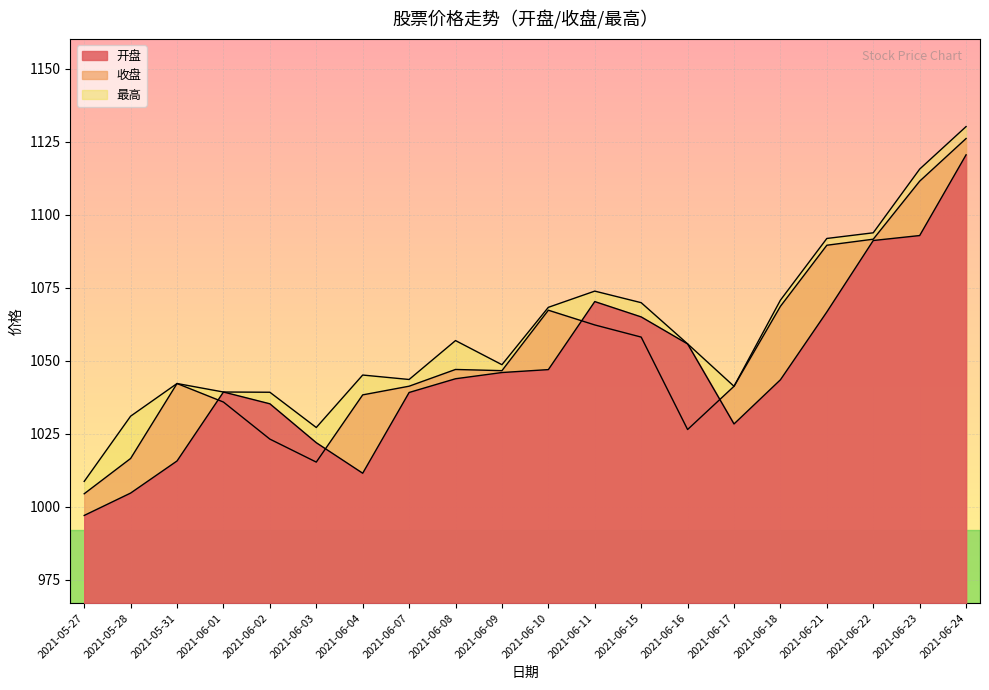

How many lines are shown in the chart?

3